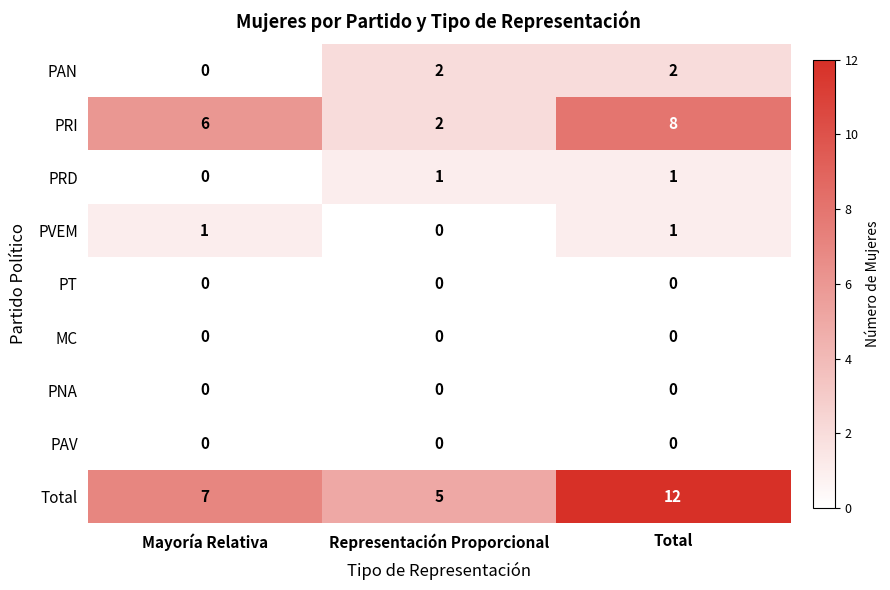

What is the maximum value for PRI?

8